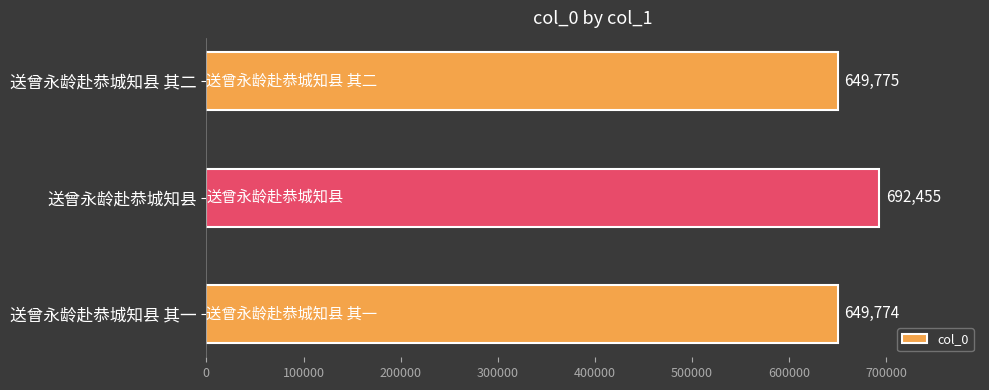

Approximately how many times larger is the value at 送曾永龄赴恭城知县 其一 compared to 送曾永龄赴恭城知县?

0.9